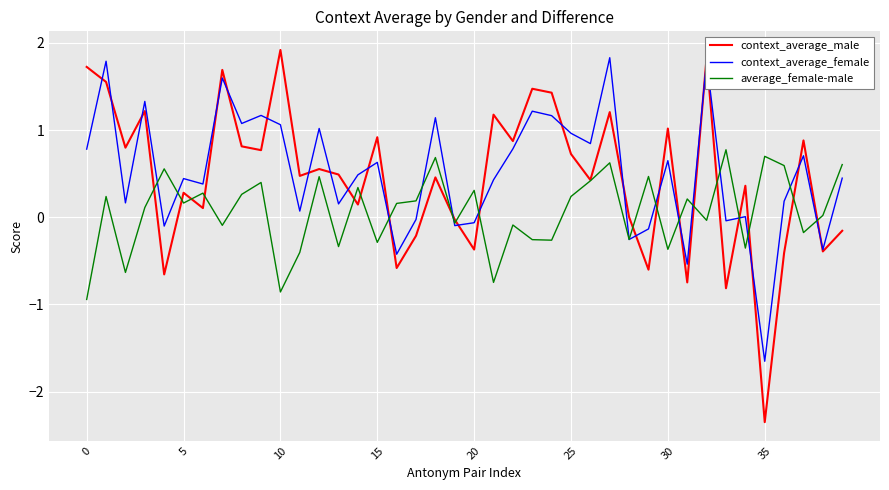

How many categories are shown in the chart?

40